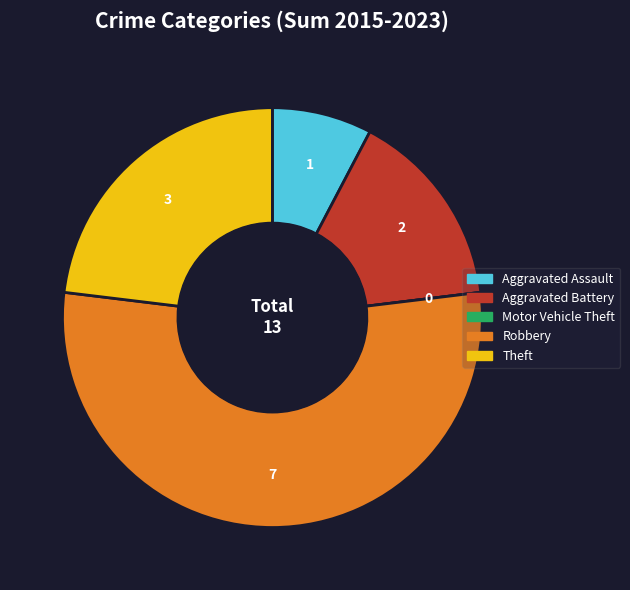

What is the largest slice in the pie chart?

Robbery